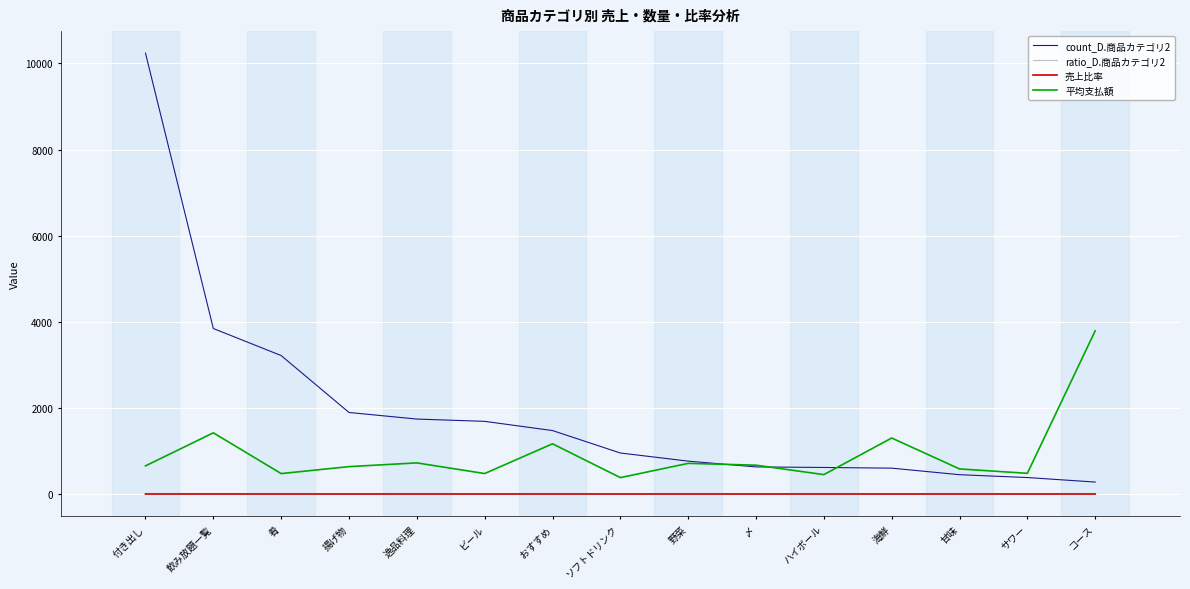

At which category is the sum across all series the highest?

付き出し